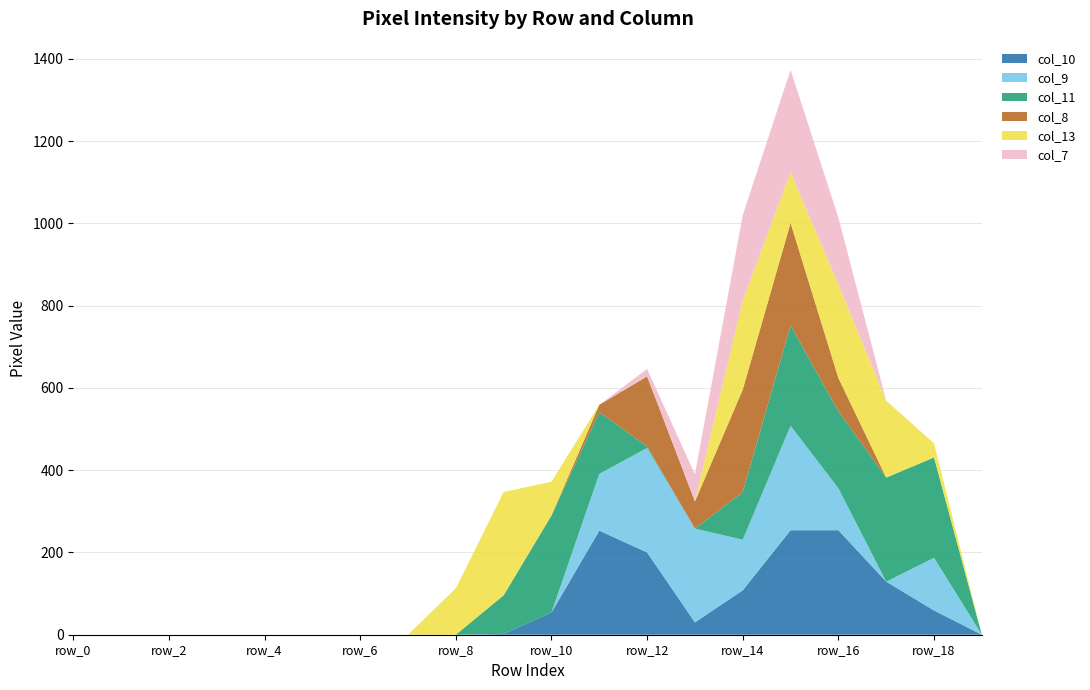

Reading left to right, list all the values displayed in this chart.

col_10: row_0=0	row_1=0	row_2=0	row_3=0	row_4=0	row_5=0	row_6=0	row_7=0	row_8=0	row_9=2	row_10=54	row_11=253	row_12=200	row_13=30	row_14=108	row_15=254	row_16=254	row_17=129	row_18=59	row_19=0
col_9: row_0=0	row_1=0	row_2=0	row_3=0	row_4=0	row_5=0	row_6=0	row_7=0	row_8=0	row_9=0	row_10=0	row_11=138	row_12=254	row_13=228	row_14=123	row_15=254	row_16=102	row_17=0	row_18=128	row_19=0
col_11: row_0=0	row_1=0	row_2=0	row_3=0	row_4=0	row_5=0	row_6=0	row_7=0	row_8=0	row_9=94	row_10=236	row_11=150	row_12=4	row_13=0	row_14=116	row_15=244	row_16=187	row_17=253	row_18=244	row_19=0
col_8: row_0=0	row_1=0	row_2=0	row_3=0	row_4=0	row_5=0	row_6=0	row_7=0	row_8=0	row_9=0	row_10=0	row_11=18	row_12=170	row_13=66	row_14=249	row_15=249	row_16=81	row_17=0	row_18=0	row_19=0
col_13: row_0=0	row_1=0	row_2=0	row_3=0	row_4=0	row_5=0	row_6=0	row_7=0	row_8=113	row_9=251	row_10=82	row_11=0	row_12=0	row_13=0	row_14=216	row_15=123	row_16=227	row_17=187	row_18=34	row_19=0
col_7: row_0=0	row_1=0	row_2=0	row_3=0	row_4=0	row_5=0	row_6=0	row_7=0	row_8=0	row_9=0	row_10=0	row_11=0	row_12=18	row_13=66	row_14=208	row_15=249	row_16=163	row_17=0	row_18=0	row_19=0